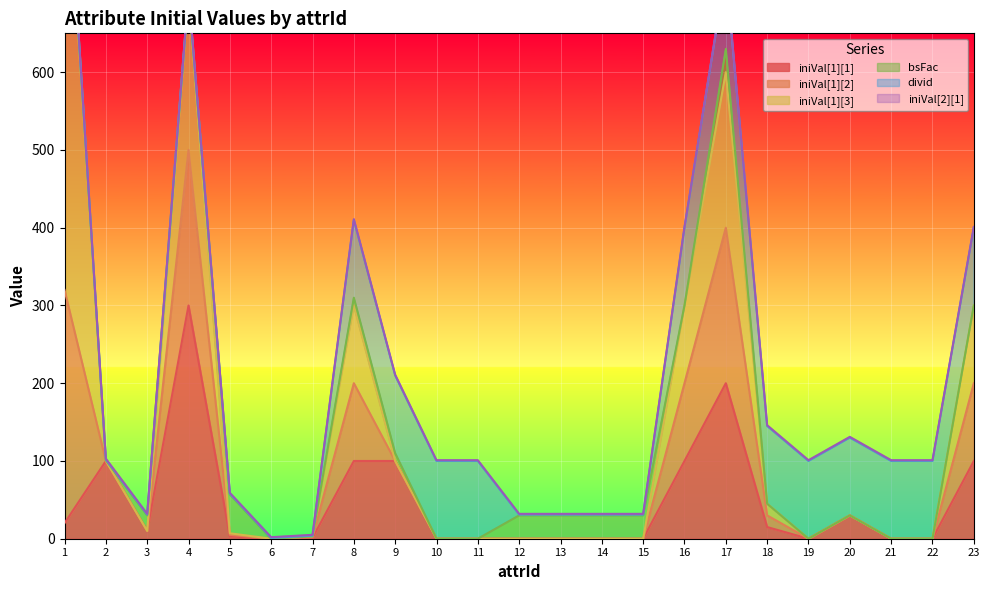

Is it true that bsFac equals 15 at 8?

False